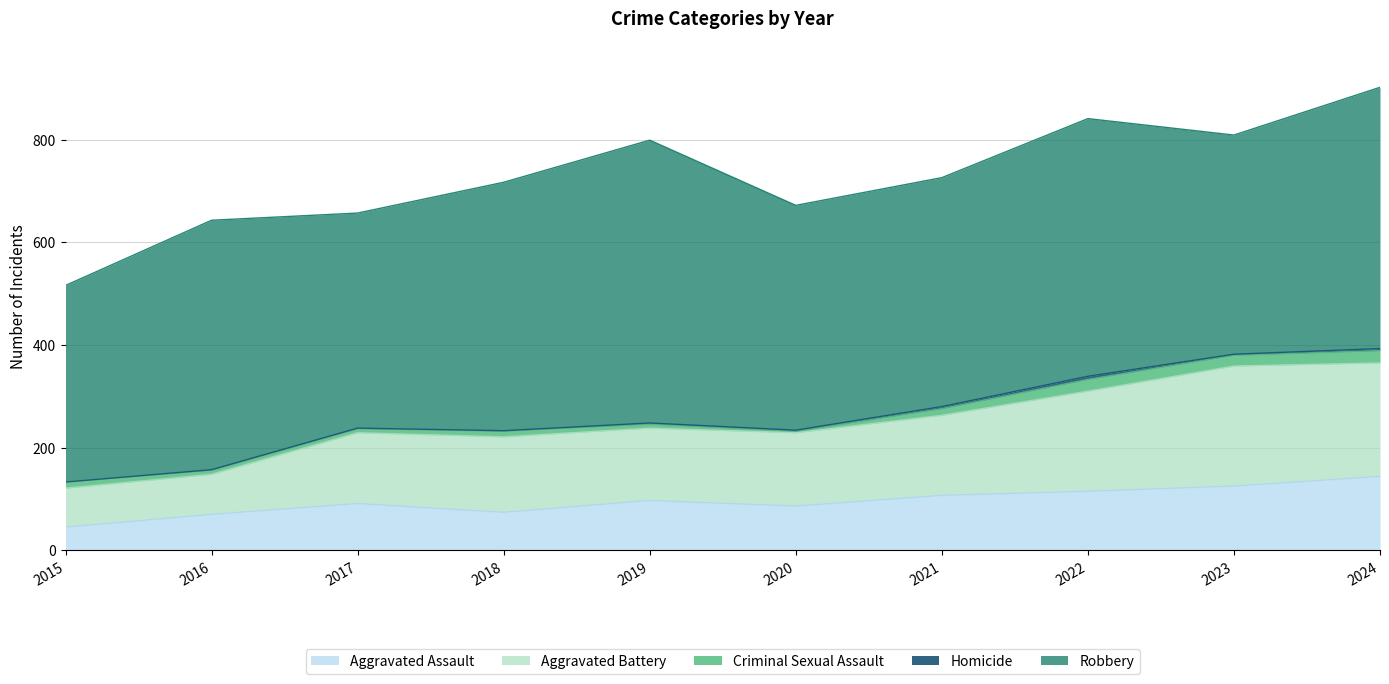

Is the value of Aggravated Battery at 2018 greater than the value of Criminal Sexual Assault at 2021?

Yes